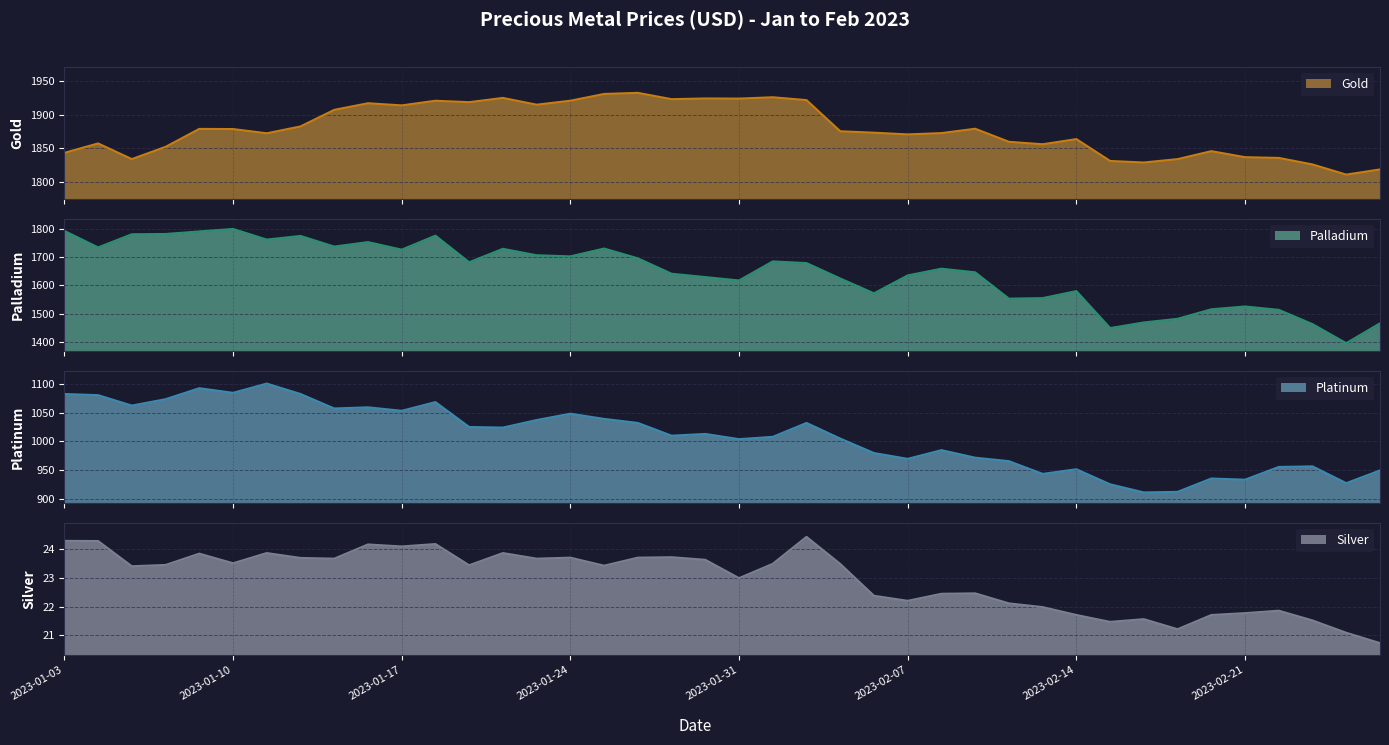

What is the label of the 34th point from the left?

2023-02-17